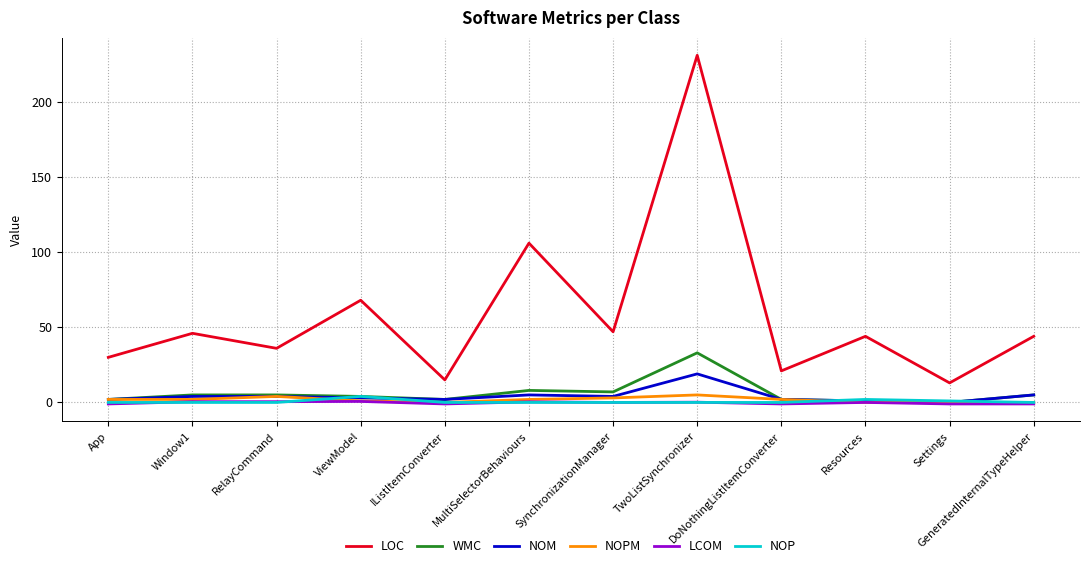

The WMC series shows -17.2 at Settings. True or false?

False